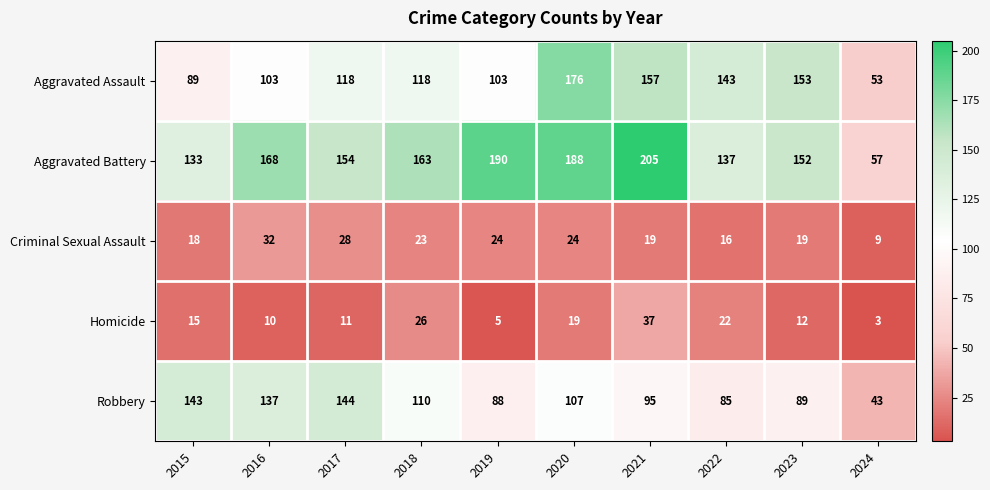

At which category does the chart reach its peak across all series?

2021